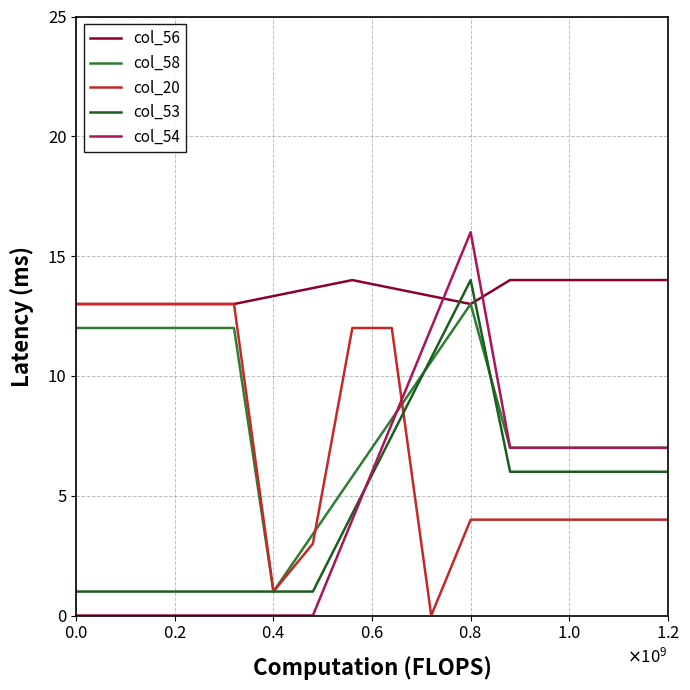

Which series has the largest range (max minus min)?

col_54